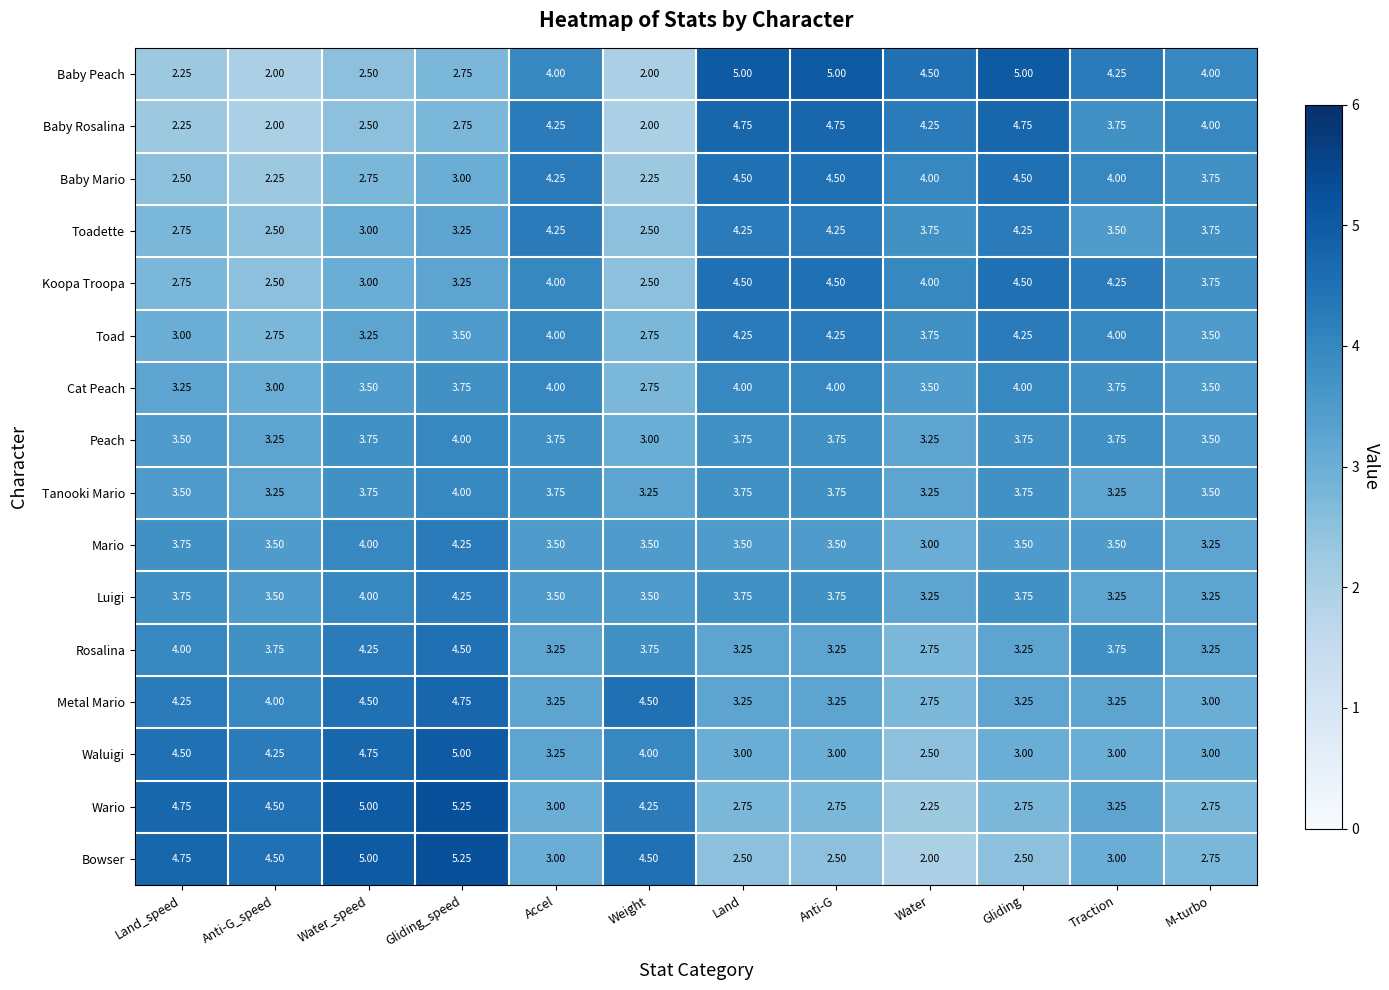

Between Weight and Land, which series saw the biggest shift?

Baby Peach